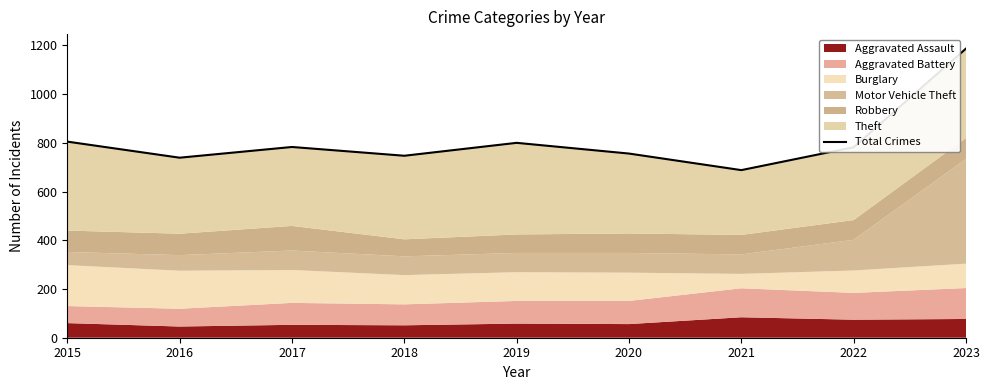

List the labels in order of value, largest first.

2023, 2015, 2019, 2017, 2022, 2020, 2018, 2016, 2021